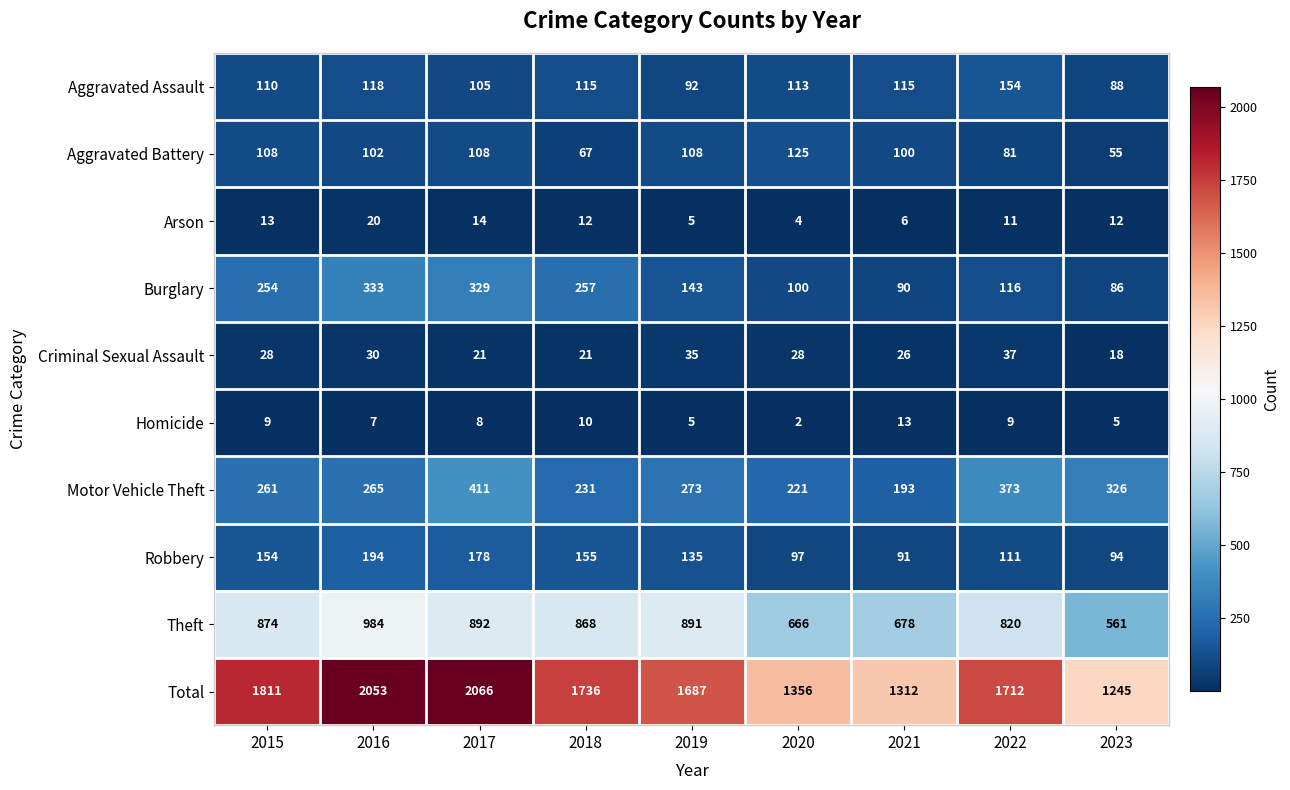

What is the total value across all series at 2022?

3424